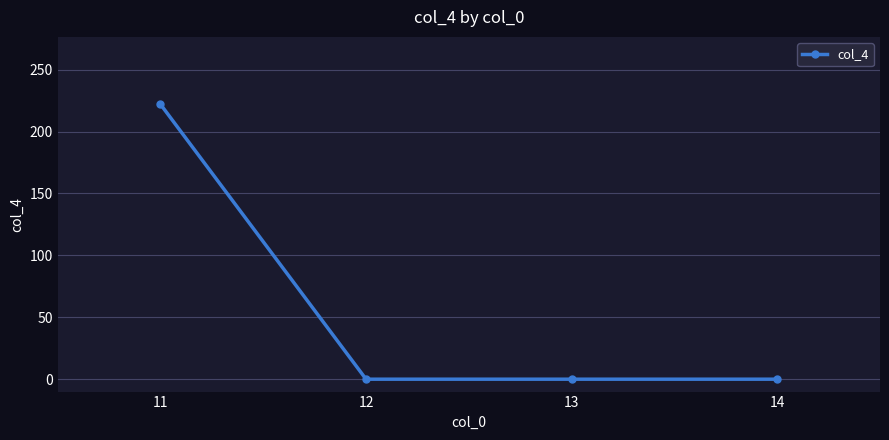

True or false: there are more than 1 points higher than both neighbors.

False